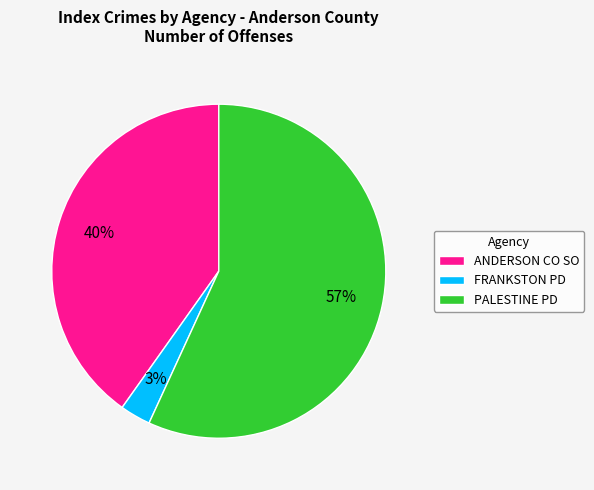

To the nearest percent, what percentage of the pie is PALESTINE PD?

57%